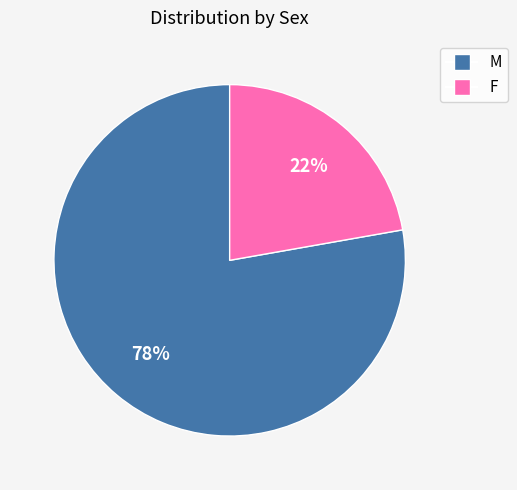

To the nearest percent, what is the average slice percentage?

50%